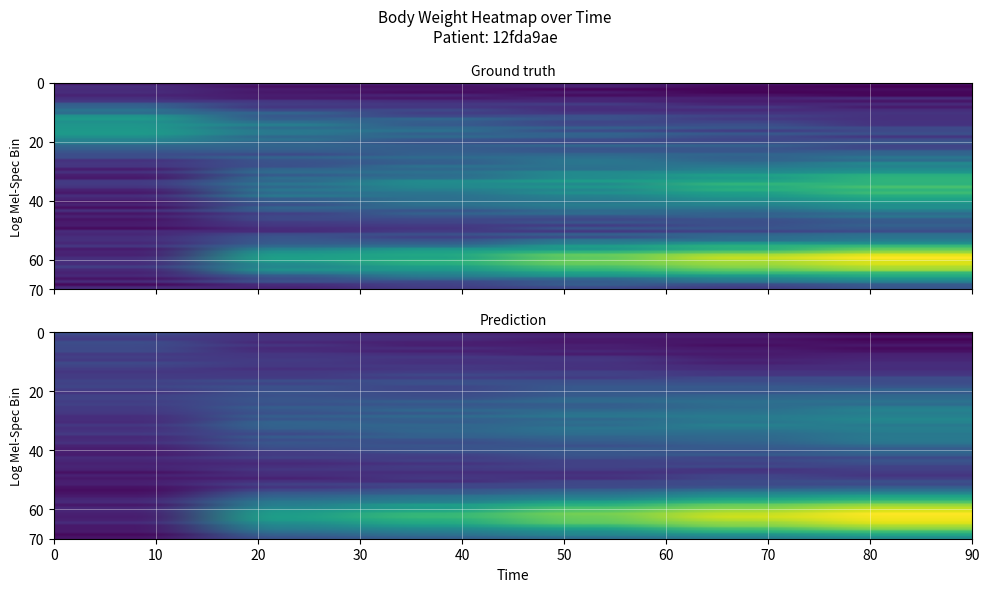

What is the smallest value displayed?

0.4